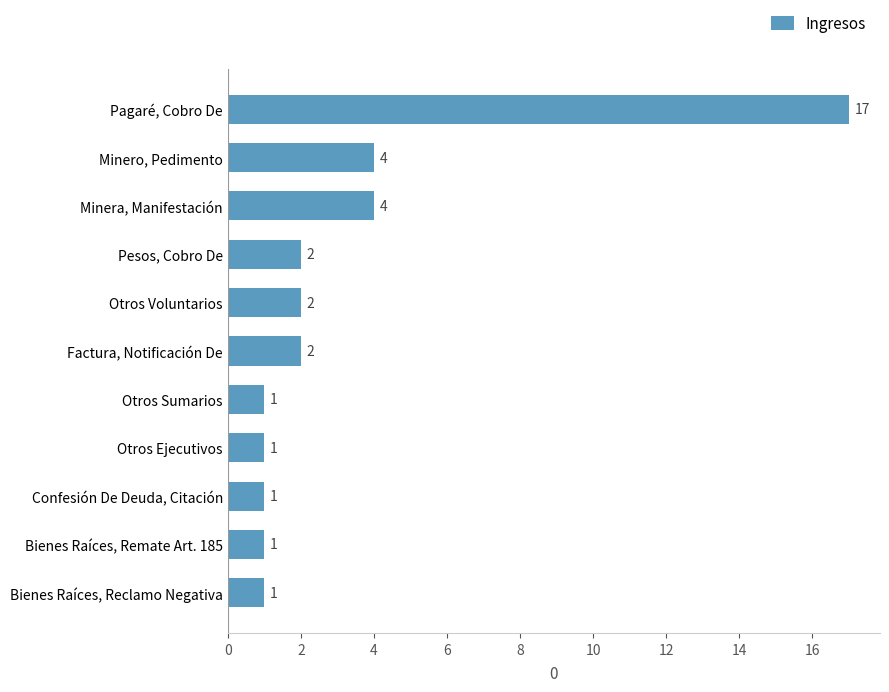

The chart shows a value of 1 at Minero, Pedimento. True or false?

False